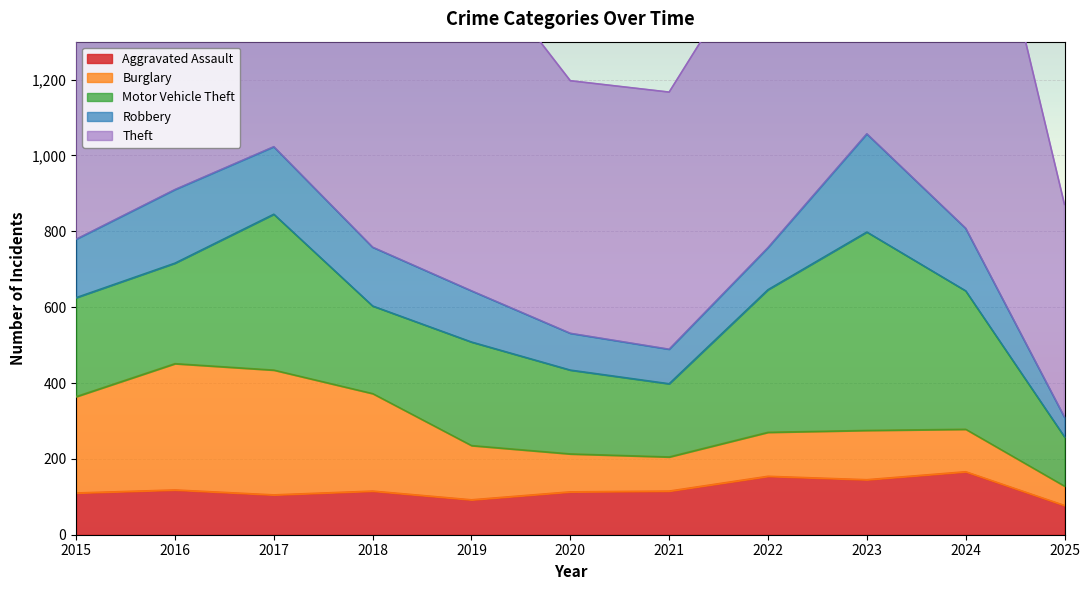

The value of Theft at 2025 is 561. True or false?

True